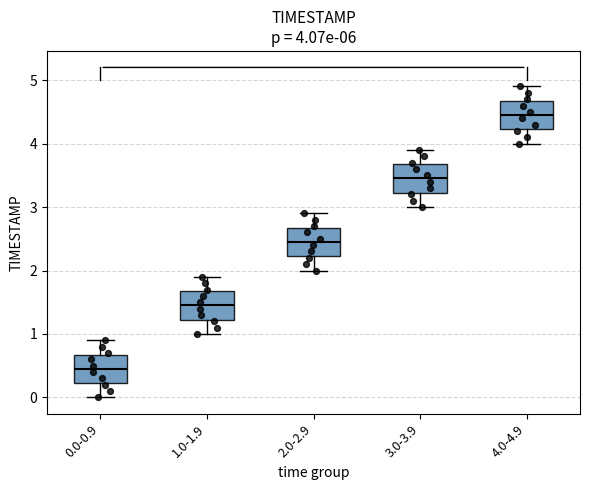

Which box has the highest median line?

4.0-4.9